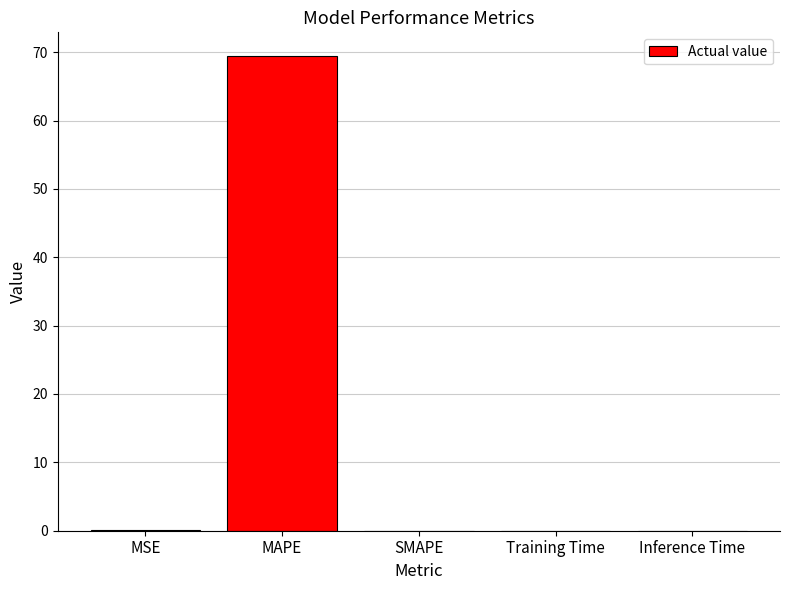

Does the chart contain stacked bars?

No